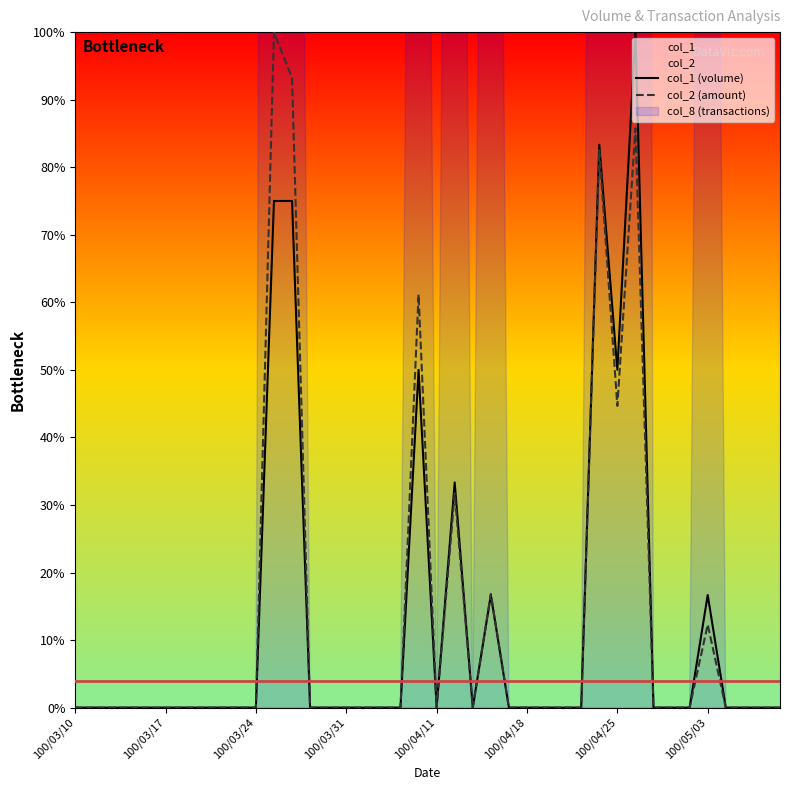

The value of col_1 (volume) at 100/03/10 is 58.8. True or false?

False